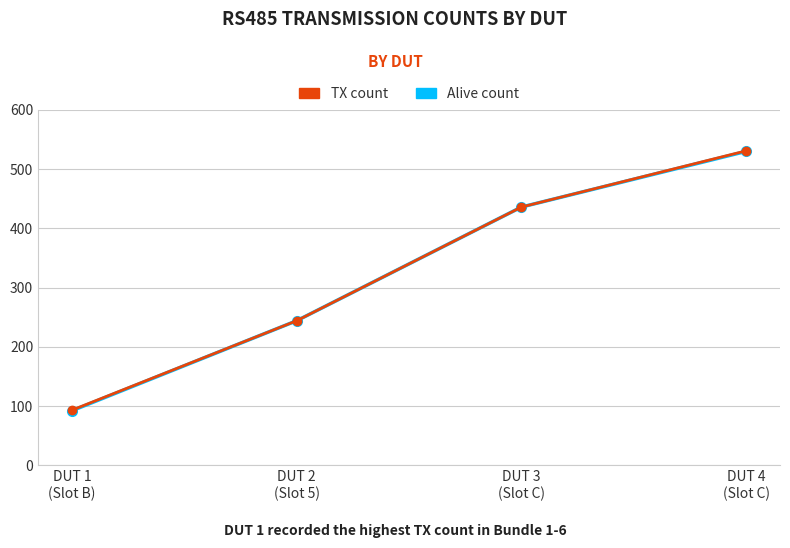

Which label corresponds to the largest value in the chart?

DUT 4
(Slot C)